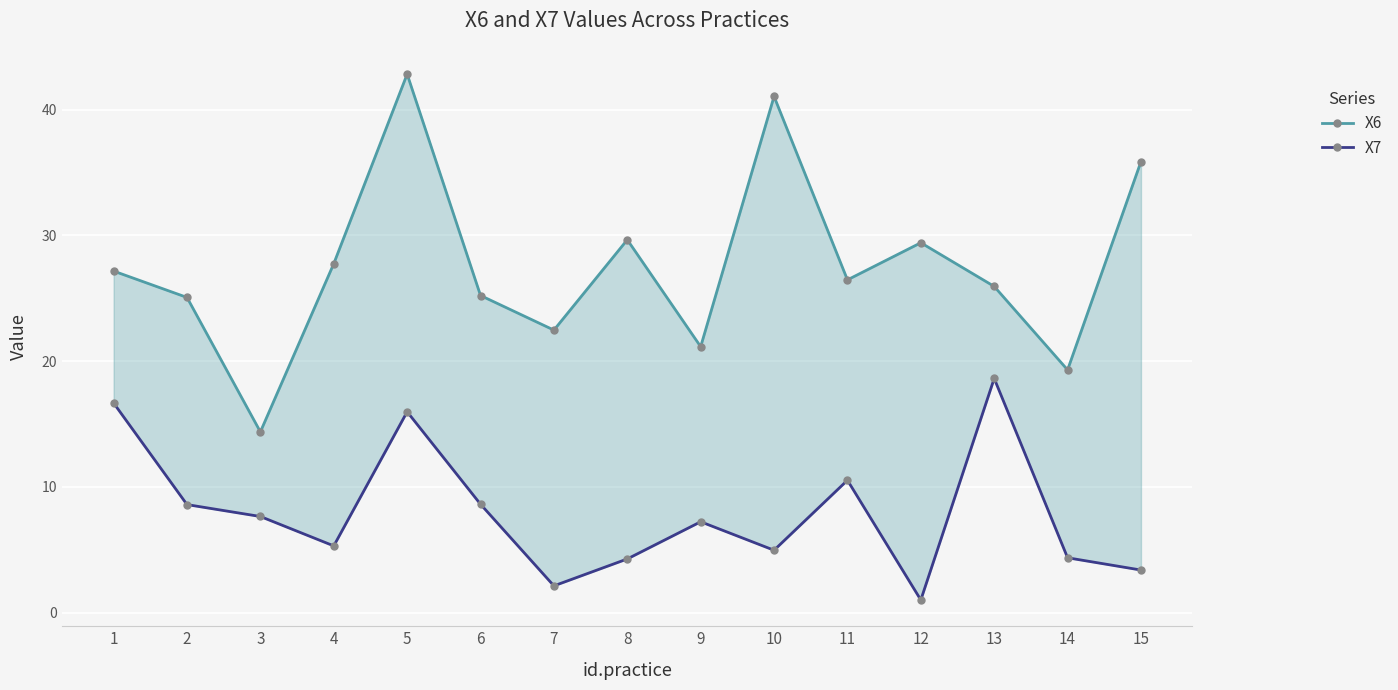

What is the total value across all series at 2?

33.7